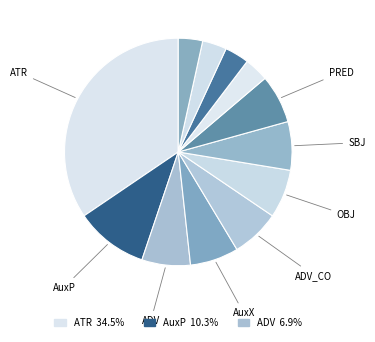

Count the number of slices in the pie.

12